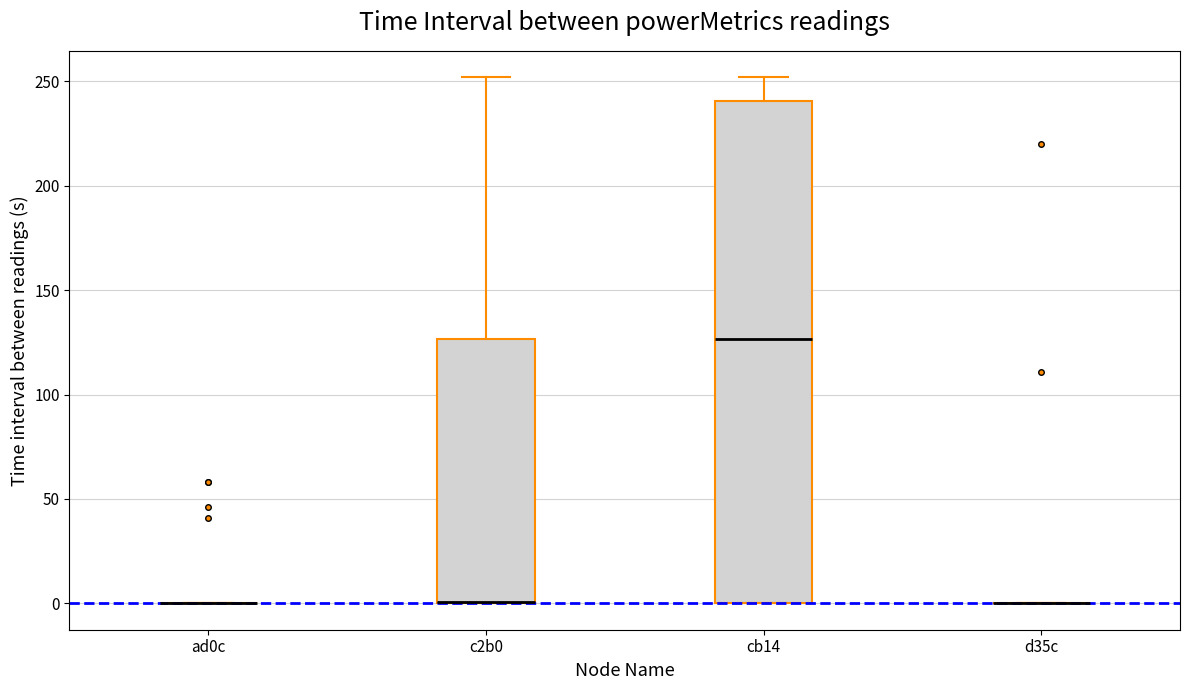

Where is the lower edge of the box for c2b0 on the y-axis? The values are not printed on the chart, so give them approximately, as read against the axis.

0